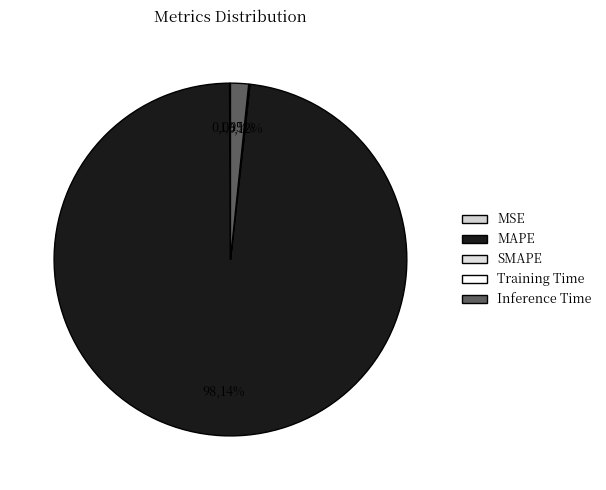

Count the number of slices in the pie.

5